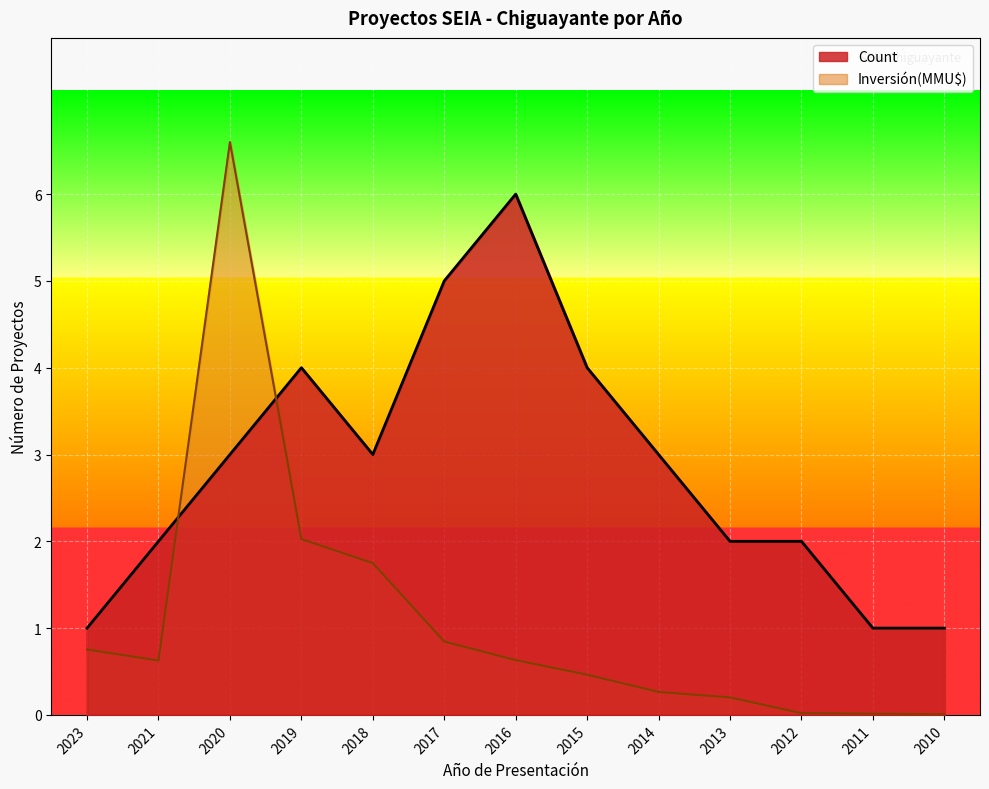

Which series has the widest spread of values?

Inversión(MMU$)